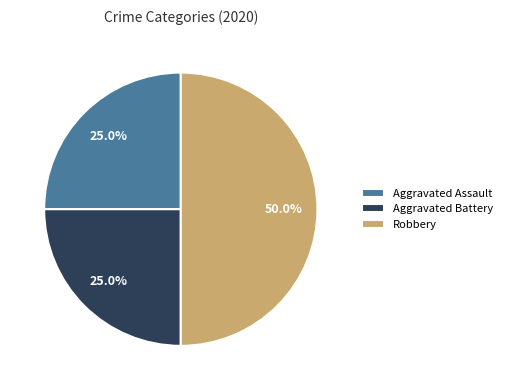

What is the ratio of the value at Robbery to the value at Aggravated Battery?

2.0